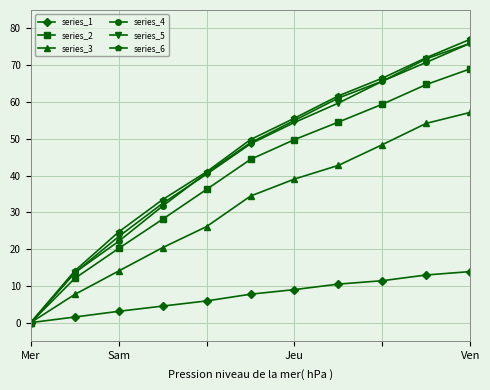

Count the number of categories in the chart.

11